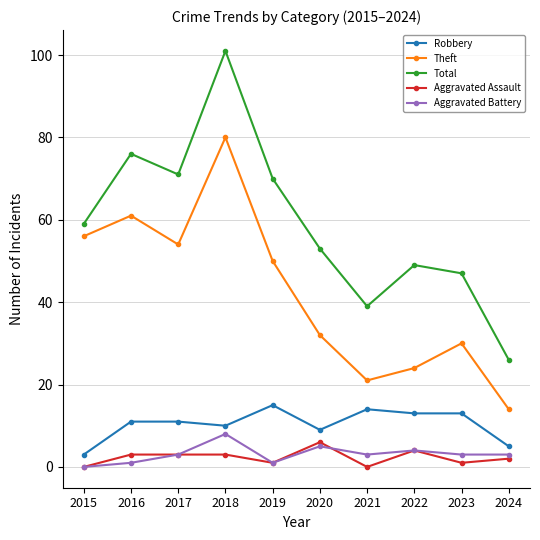

True or false: Robbery has a value of 5 at 2024.

True